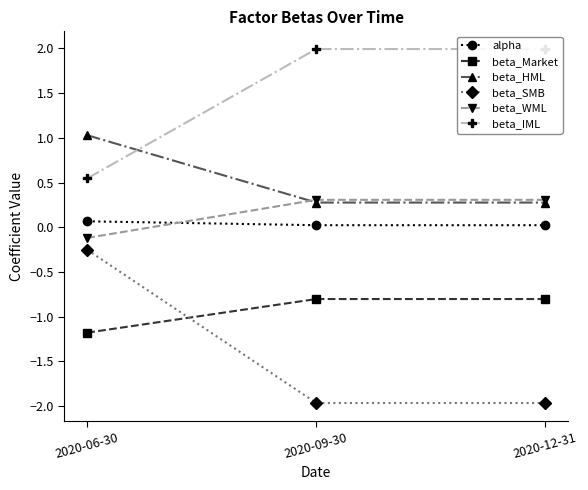

Which series has the largest total across all categories?

beta_IML